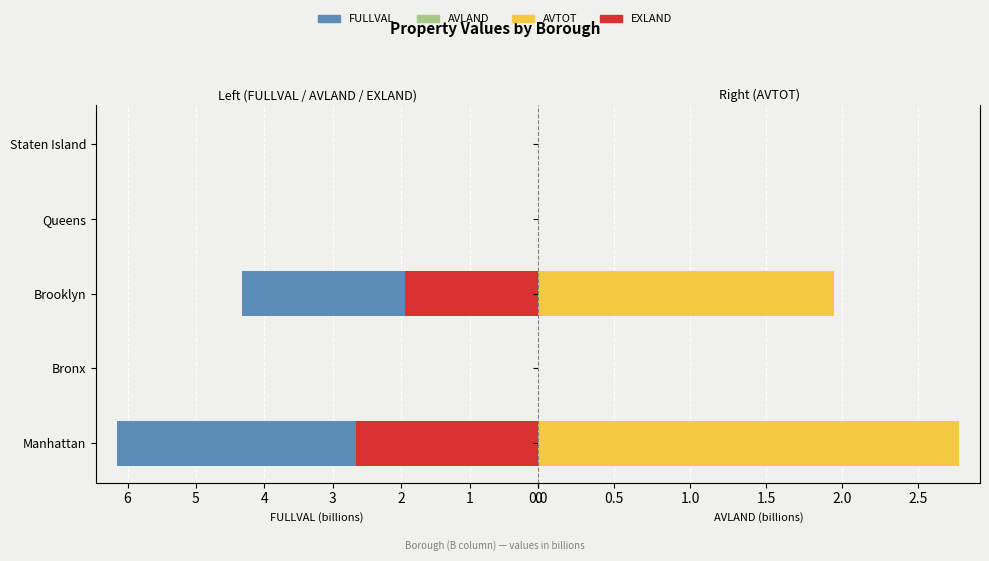

How many distinct data groups are displayed?

4